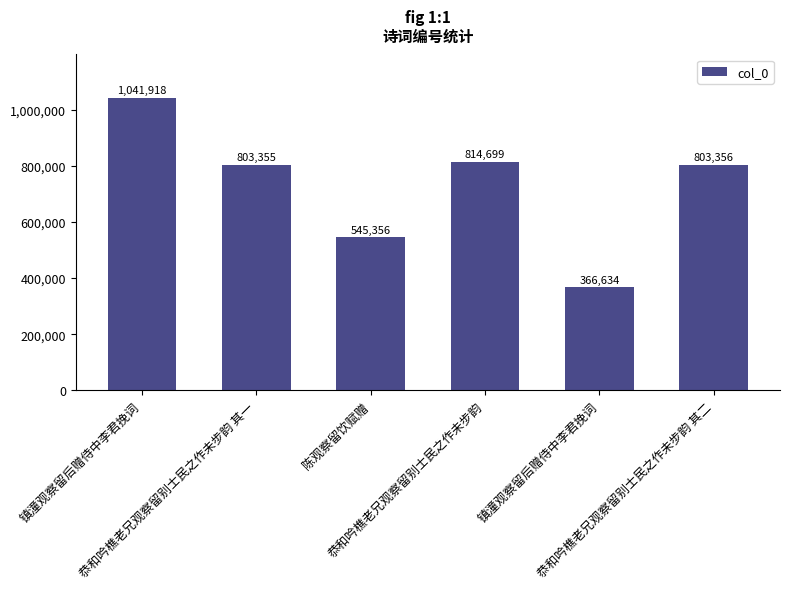

What is the difference between the values at 镇潼观察留后赠侍中李君挽词 and 恭和吟樵老兄观察留别士民之作未步韵 其一?

436721